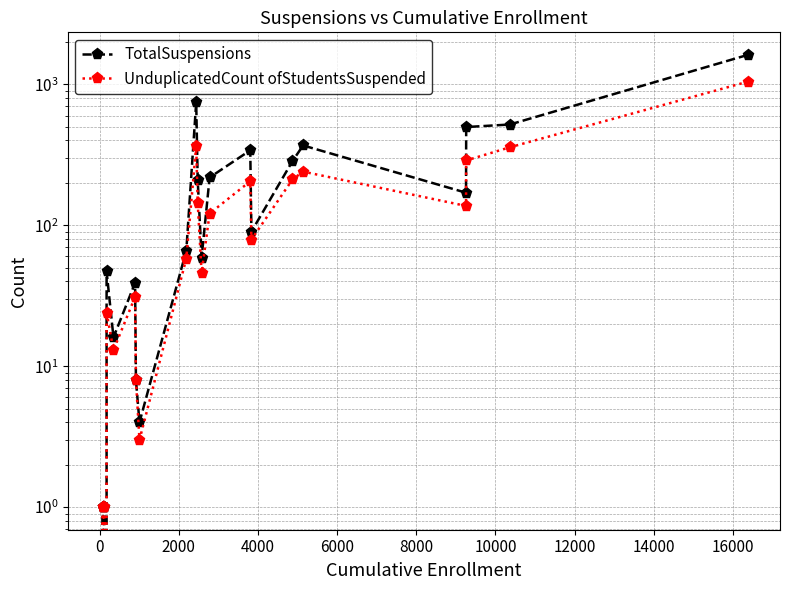

List the series in order of their peak value, lowest first.

UnduplicatedCount ofStudentsSuspended, TotalSuspensions